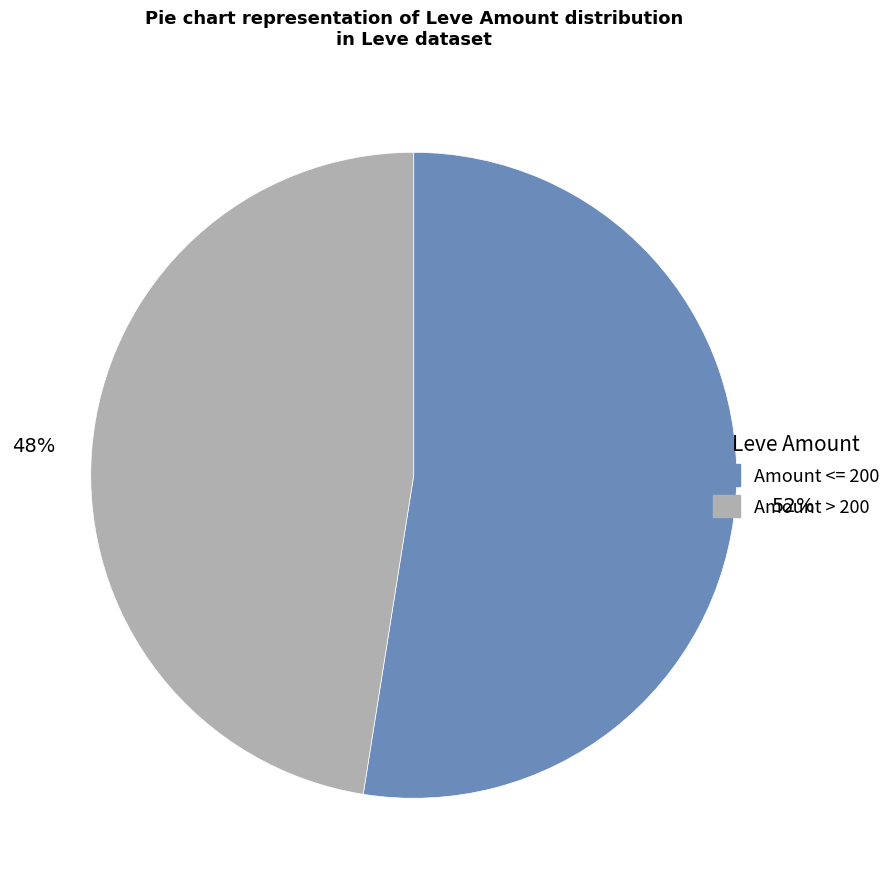

To the nearest percent, what is the average slice percentage?

50%